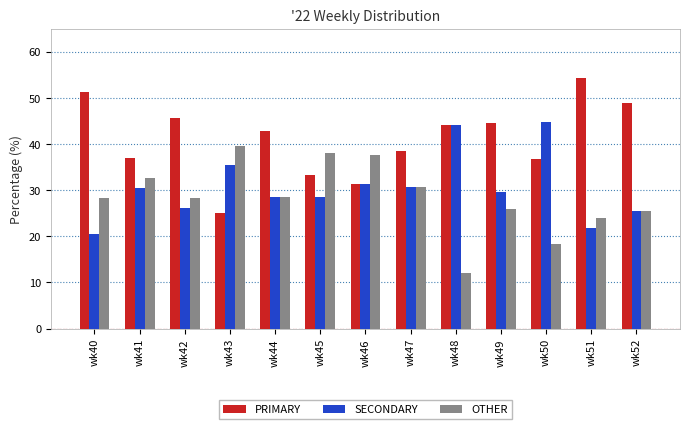

What is the value of the OTHER bar at the 7th from the left?

37.5